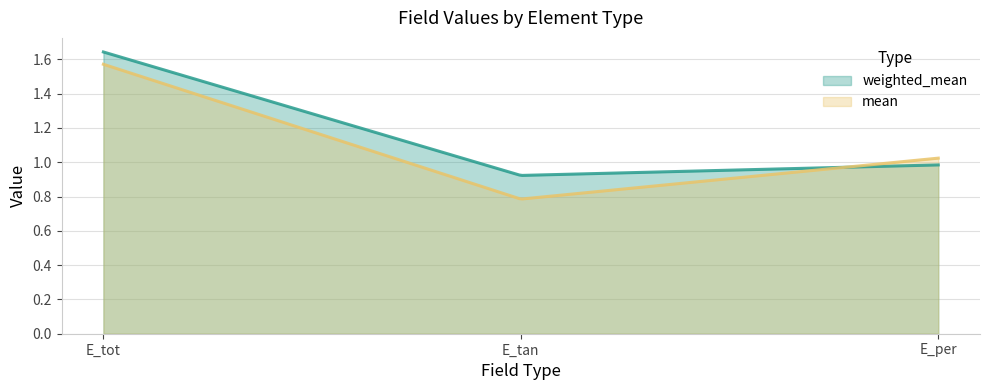

Is it true that mean equals 1.6 at E_tot?

True